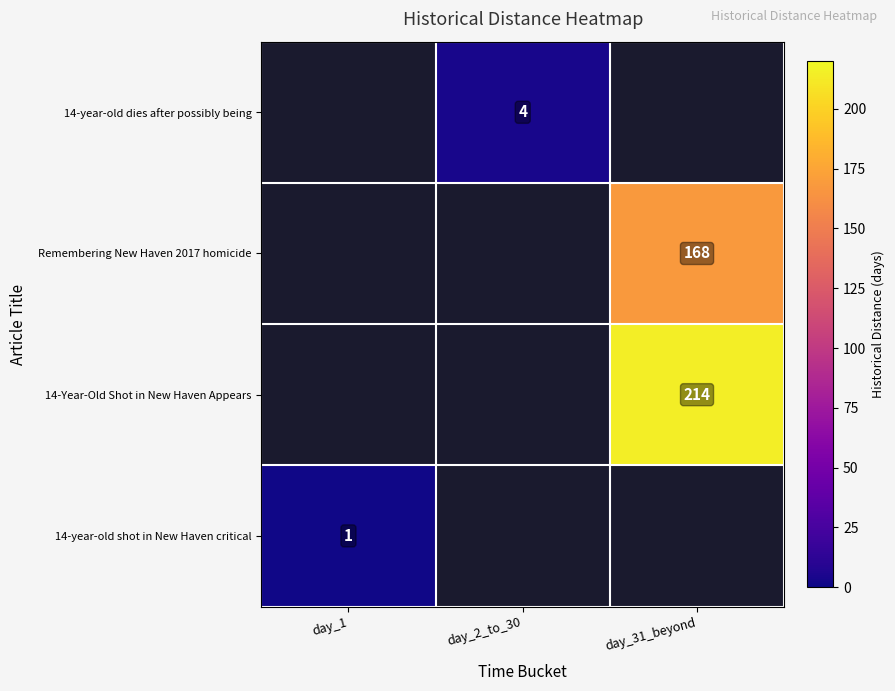

Between day_1 and day_31_beyond, which is larger?

day_31_beyond